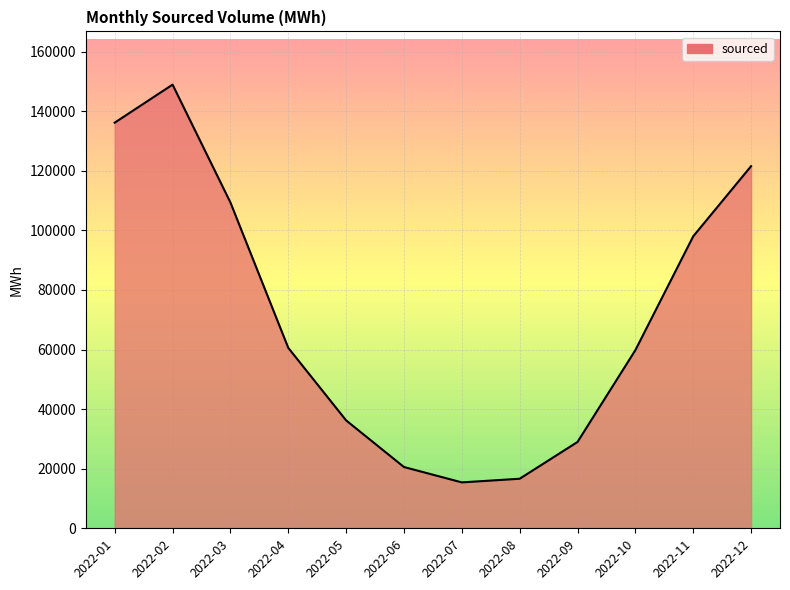

Where is the data nearest to the value 82174?

2022-11